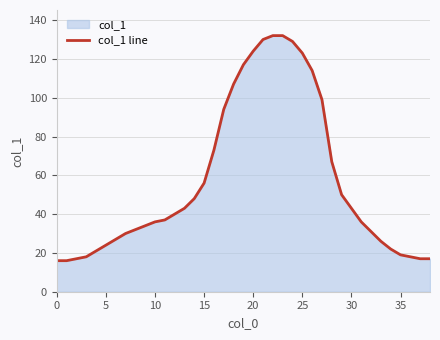

At which label is the value closest to 74?

16